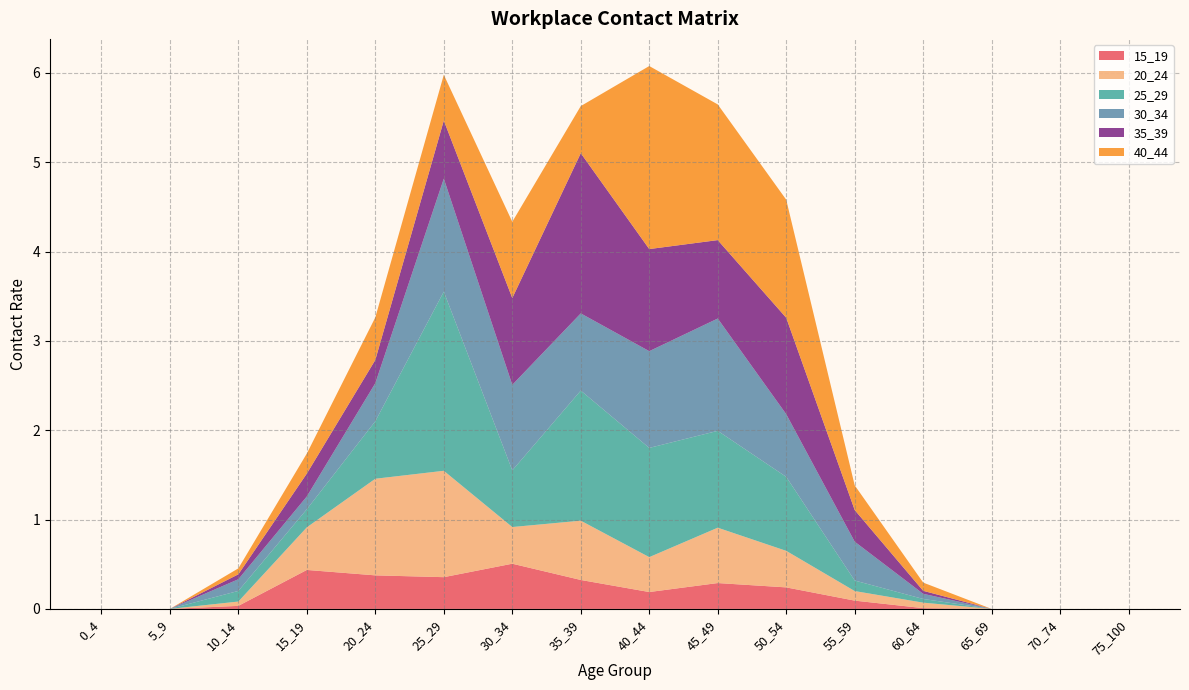

Reading left to right, list all the values displayed in this chart.

15_19: 0_4=0.0	5_9=0.0	10_14=0.0	15_19=0.4	20_24=0.4	25_29=0.4	30_34=0.5	35_39=0.3	40_44=0.2	45_49=0.3	50_54=0.2	55_59=0.1	60_64=0.0	65_69=0.0	70_74=0.0	75_100=0.0
20_24: 0_4=0.0	5_9=0.0	10_14=0.0	15_19=0.5	20_24=1.1	25_29=1.2	30_34=0.4	35_39=0.7	40_44=0.4	45_49=0.6	50_54=0.4	55_59=0.1	60_64=0.1	65_69=0.0	70_74=0.0	75_100=0.0
25_29: 0_4=0.0	5_9=0.0	10_14=0.1	15_19=0.2	20_24=0.6	25_29=2.0	30_34=0.6	35_39=1.5	40_44=1.2	45_49=1.1	50_54=0.8	55_59=0.1	60_64=0.0	65_69=0.0	70_74=0.0	75_100=0.0
30_34: 0_4=0.0	5_9=0.0	10_14=0.1	15_19=0.1	20_24=0.4	25_29=1.3	30_34=1.0	35_39=0.9	40_44=1.1	45_49=1.3	50_54=0.7	55_59=0.4	60_64=0.1	65_69=0.0	70_74=0.0	75_100=0.0
35_39: 0_4=0.0	5_9=0.0	10_14=0.1	15_19=0.3	20_24=0.3	25_29=0.7	30_34=1.0	35_39=1.8	40_44=1.1	45_49=0.9	50_54=1.1	55_59=0.4	60_64=0.0	65_69=0.0	70_74=0.0	75_100=0.0
40_44: 0_4=0.0	5_9=0.0	10_14=0.1	15_19=0.2	20_24=0.5	25_29=0.5	30_34=0.9	35_39=0.5	40_44=2.0	45_49=1.5	50_54=1.3	55_59=0.3	60_64=0.1	65_69=0.0	70_74=0.0	75_100=0.0